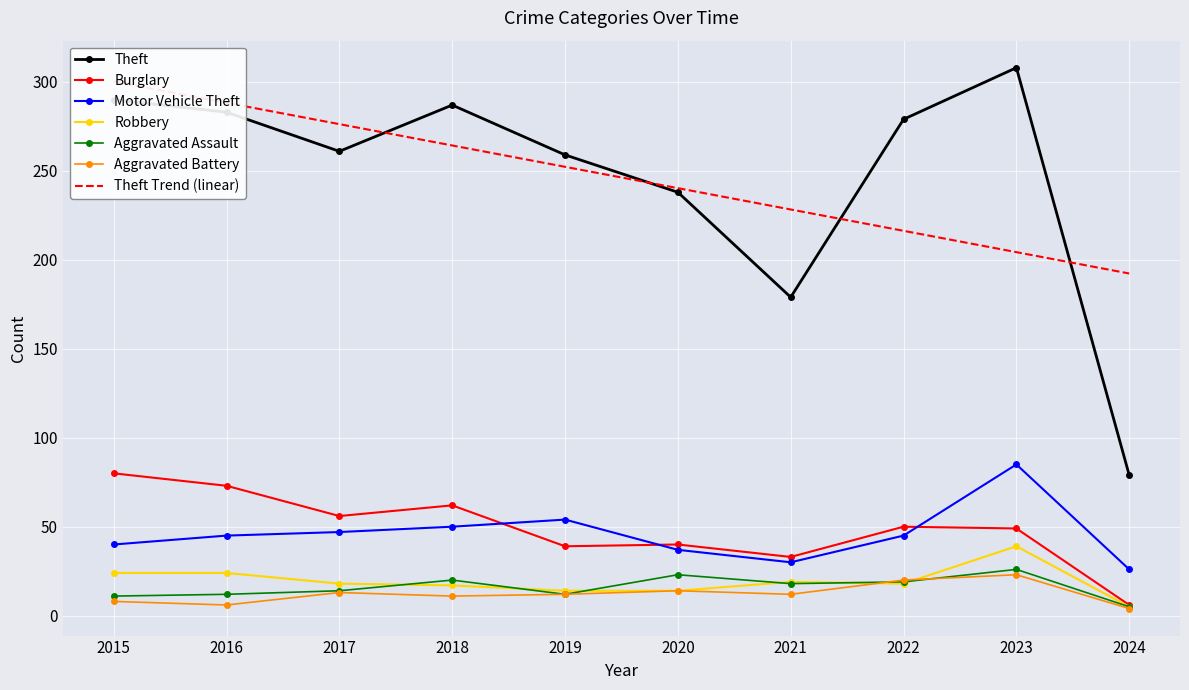

Which series has the largest total across all categories?

Theft